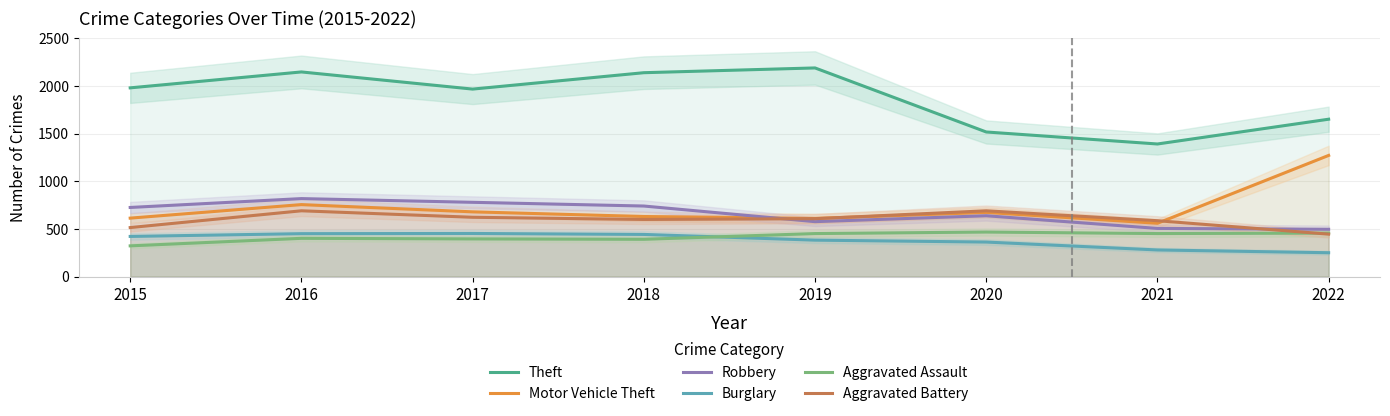

Which series has the largest range (max minus min)?

Theft